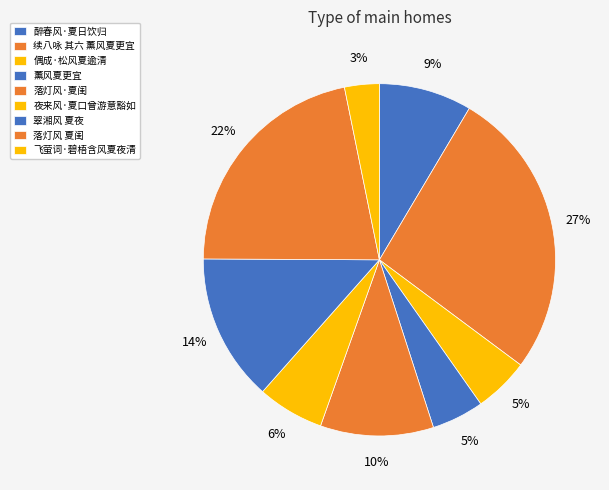

To the nearest percent, what is the combined percentage of 翠湘风 夏夜 and 飞萤词·碧梧含风夏夜清?

17%